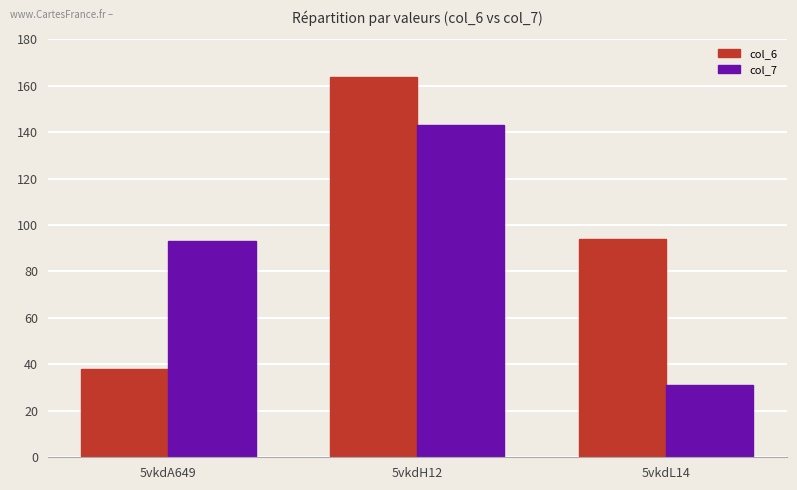

How many data points in col_6 are less than 94?

1